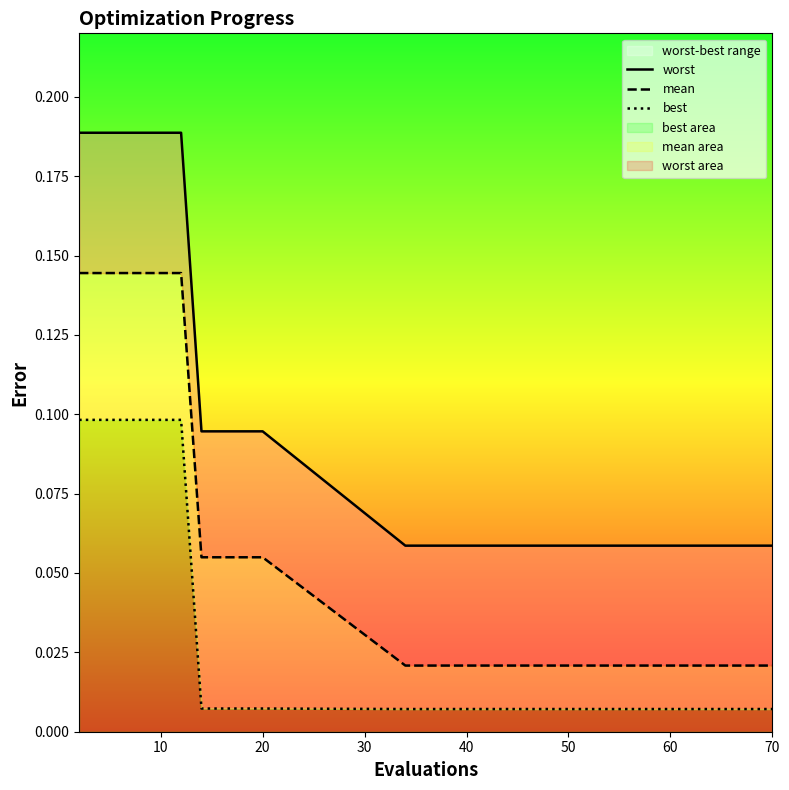

Reading left to right, transcribe all the data shown in this chart.

worst: 0.2	0.2	0.2	0.2	0.2	0.2	0.1	0.1	0.1	0.1	0.1	0.1	0.1	0.1	0.1	0.1
mean: 0.1	0.1	0.1	0.1	0.1	0.1	0.1	0.1	0.1	0.1	0.0	0.0	0.0	0.0	0.0	0.0
best: 0.1	0.1	0.1	0.1	0.1	0.1	0.0	0.0	0.0	0.0	0.0	0.0	0.0	0.0	0.0	0.0